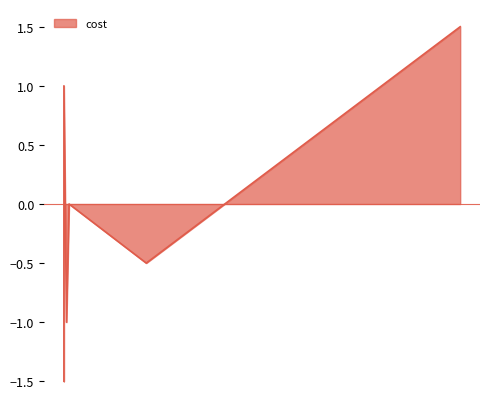

Which label corresponds to the largest value in the chart?

2021-08-20